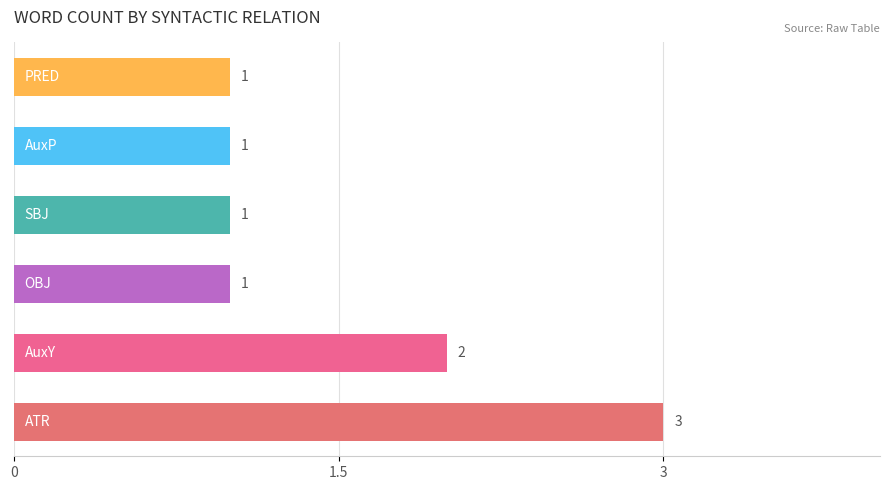

What is the sum of all values?

9